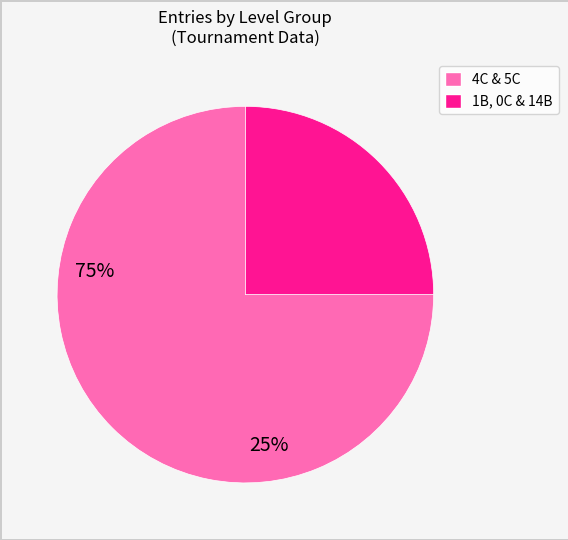

Does any single category account for the majority?

Yes